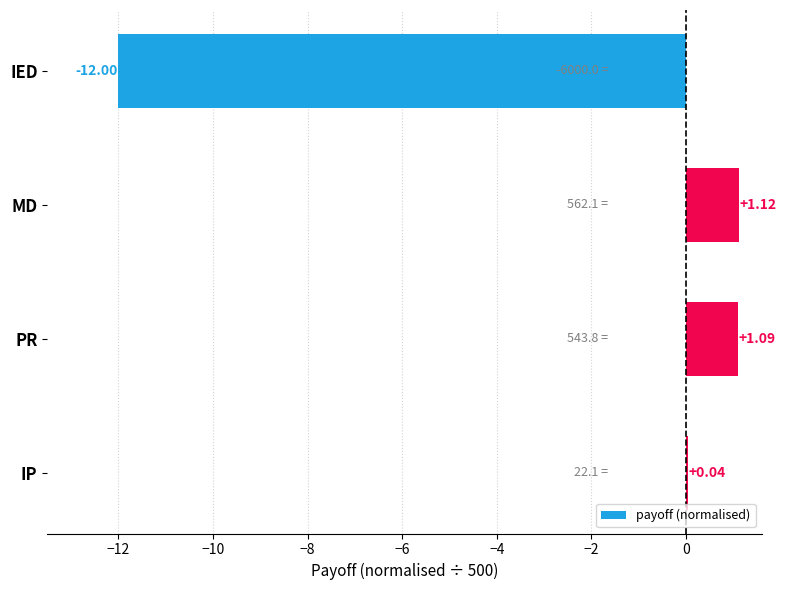

Which label corresponds to the largest value in the chart?

MD